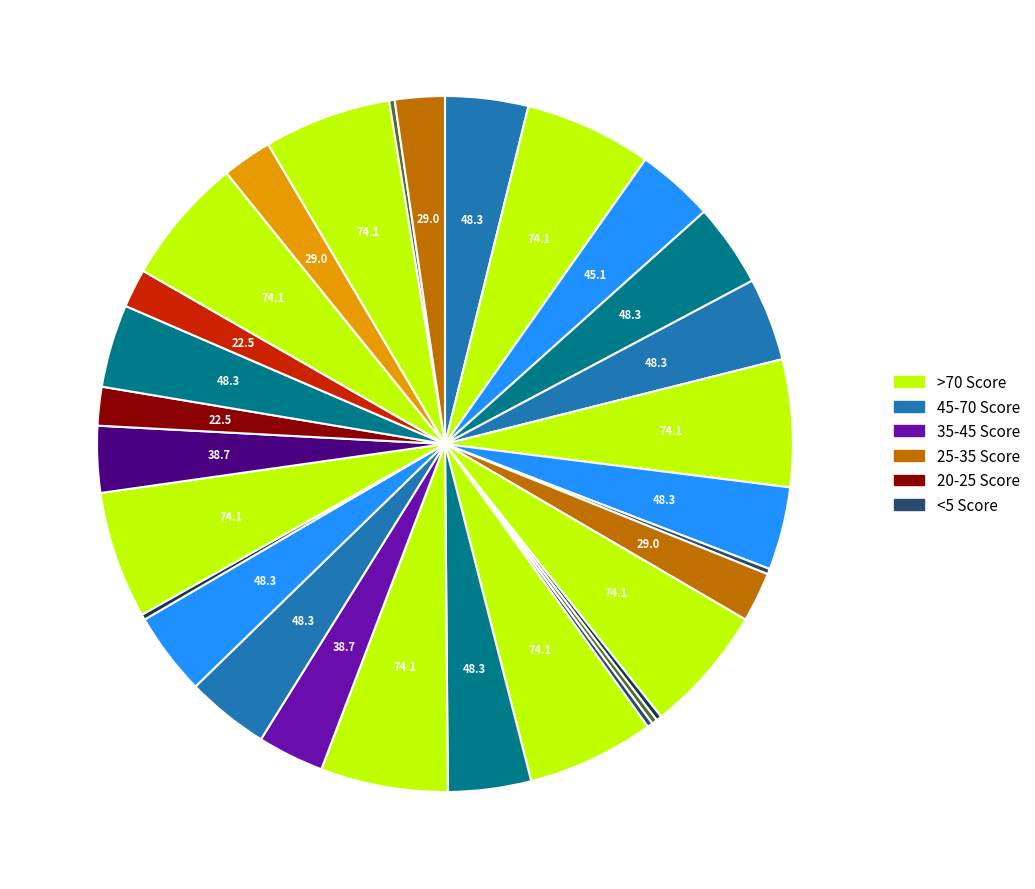

Does any single category account for the majority?

No